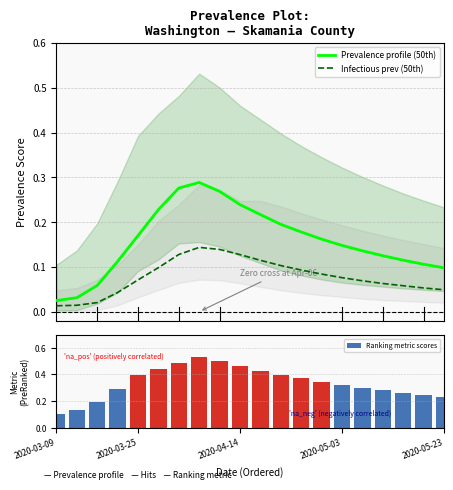

Which series has the largest total across all categories?

Ranking metric scores